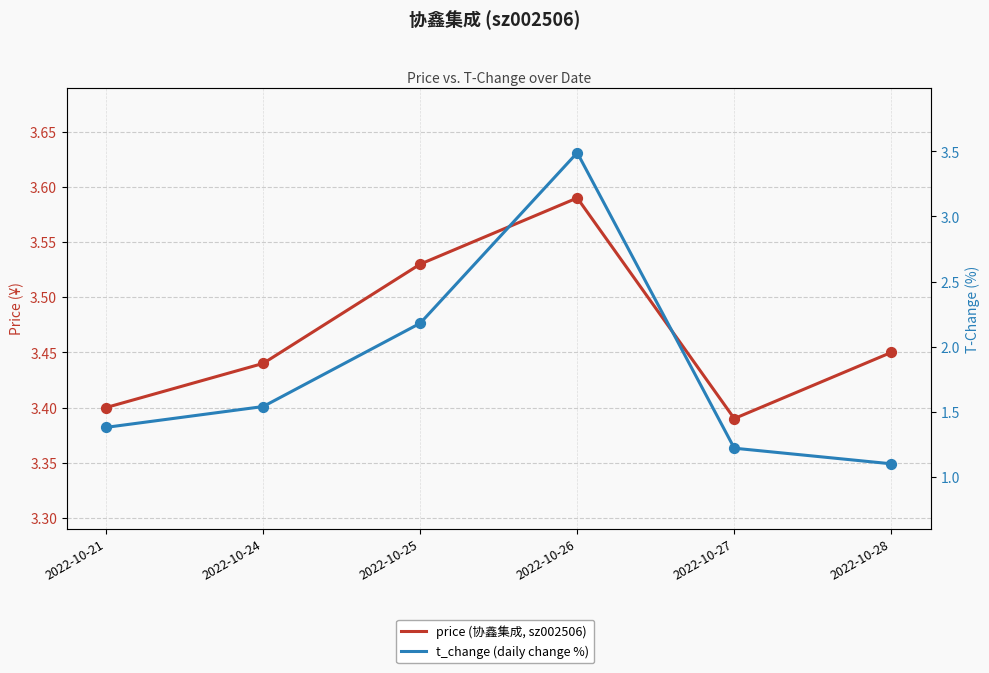

At how many categories does at least one series exceed 2?

6